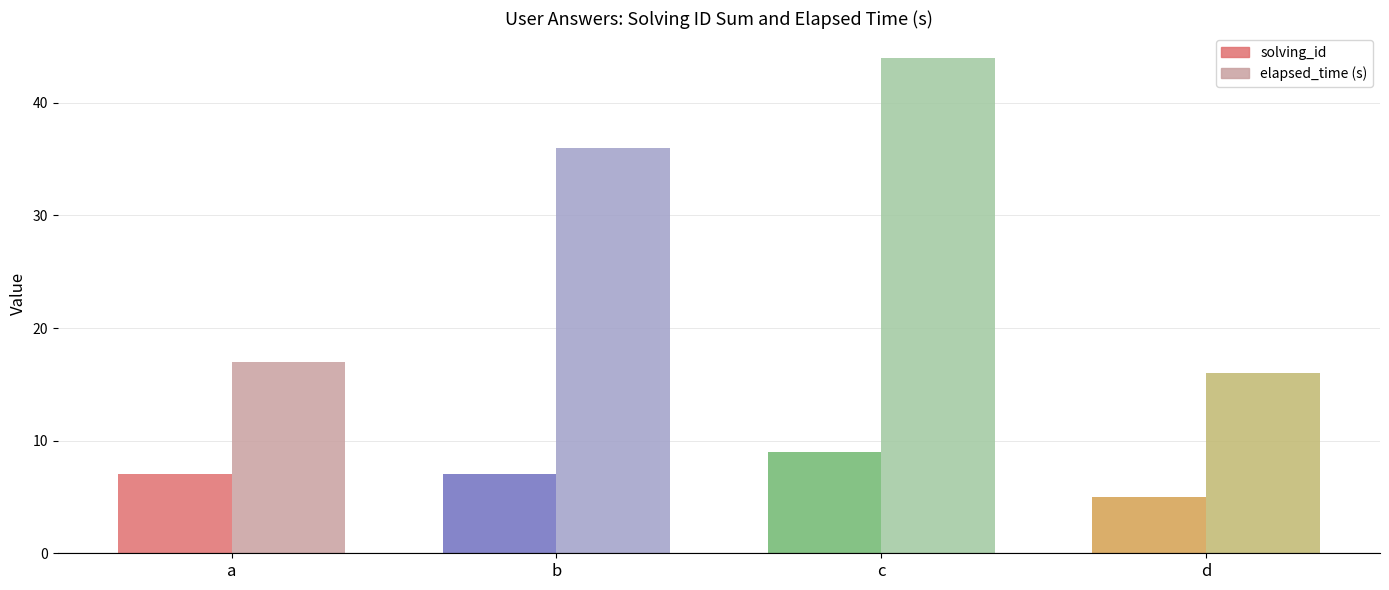

True or false: solving_id has a value of 7 at a.

True